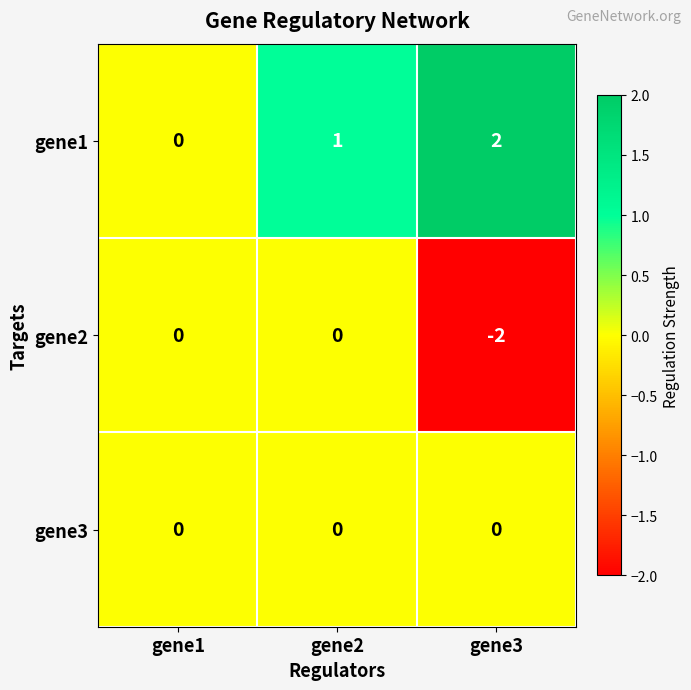

The gene2 series shows 0 at gene1. True or false?

True